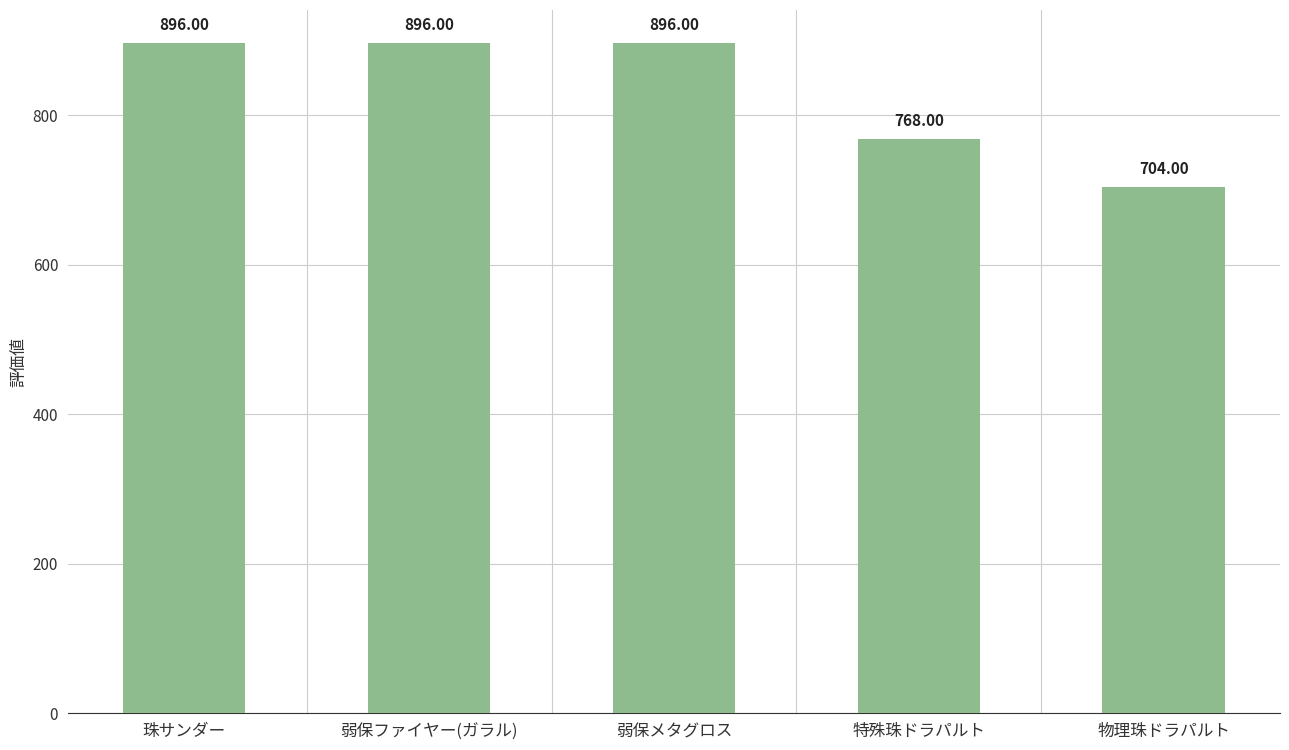

At which category does the chart reach its minimum across all series?

物理珠ドラパルト